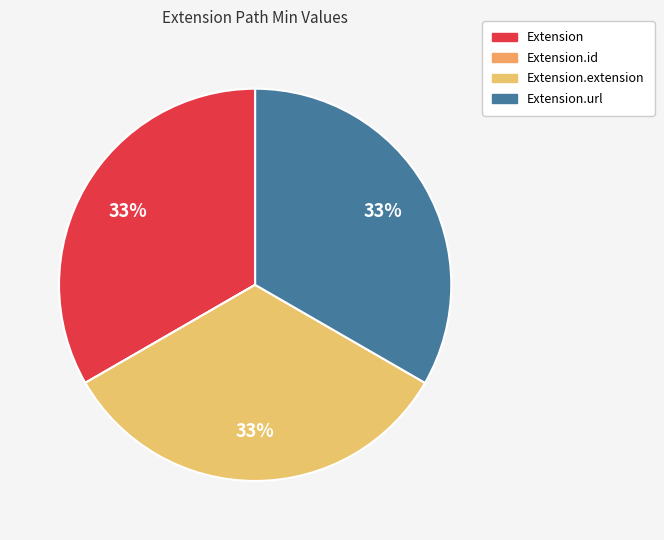

To the nearest percent, what is the difference between the largest and smallest slice percentages?

33%